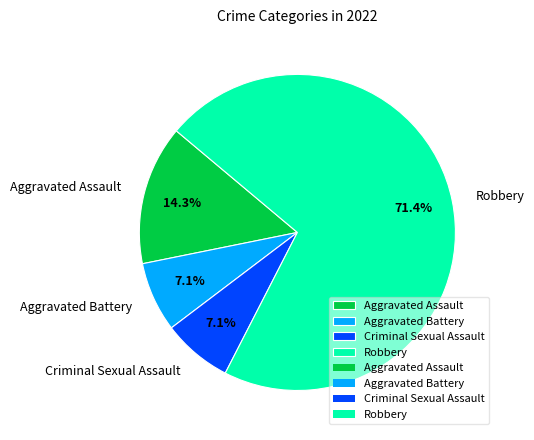

To the nearest percent, what percentage of the pie is Robbery?

71%